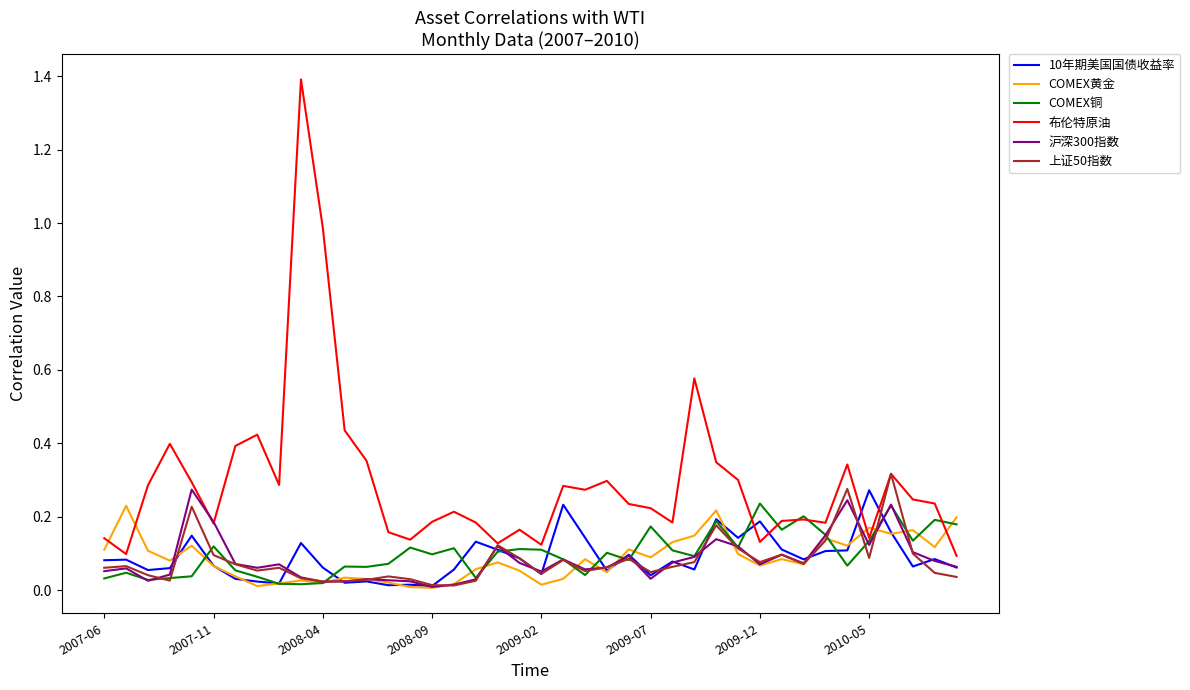

What is the difference between the maximum and second lowest values in the 布伦特原油 series?

1.3